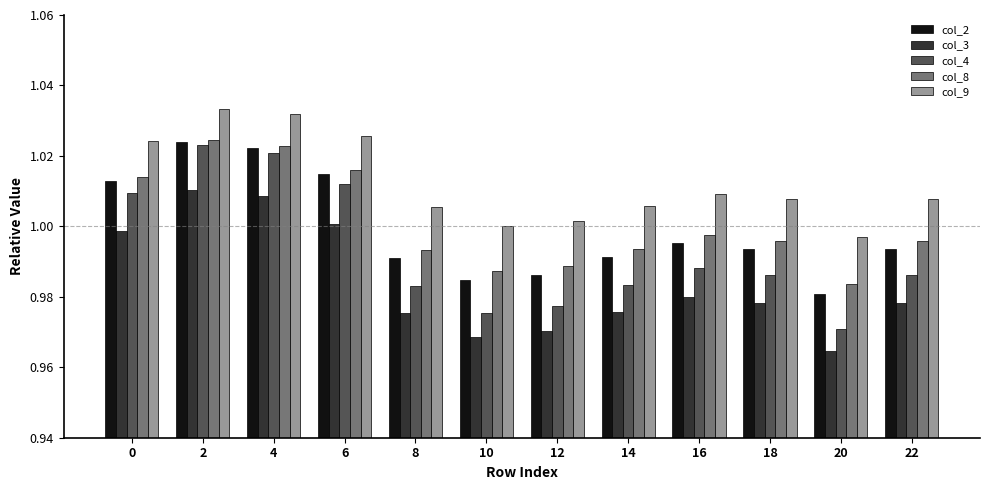

The value of col_4 at 6 is 1.4. True or false?

False